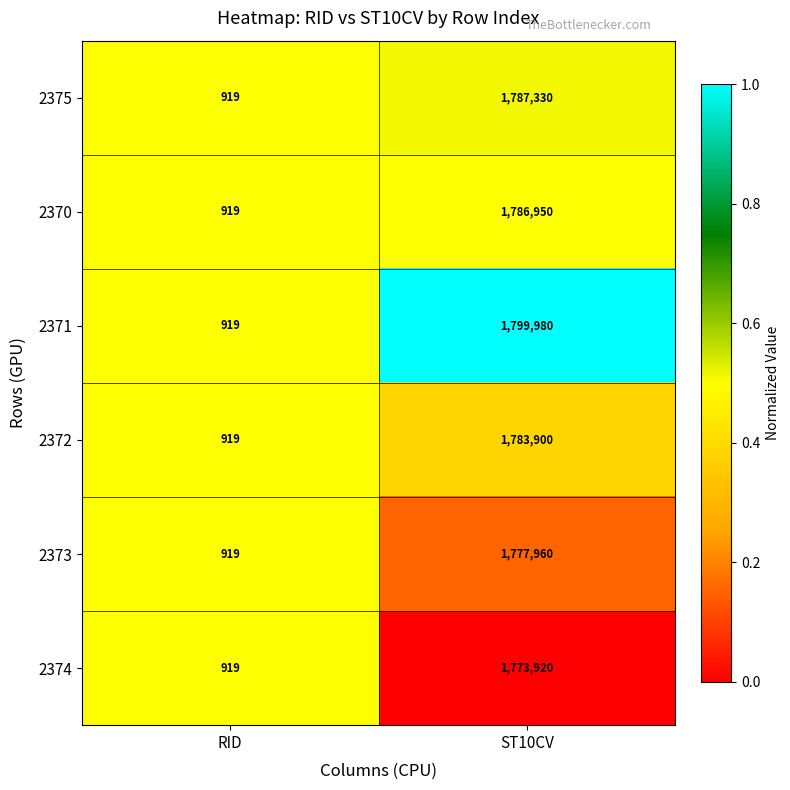

Is it true that 2372 equals 407886 at ST10CV?

False